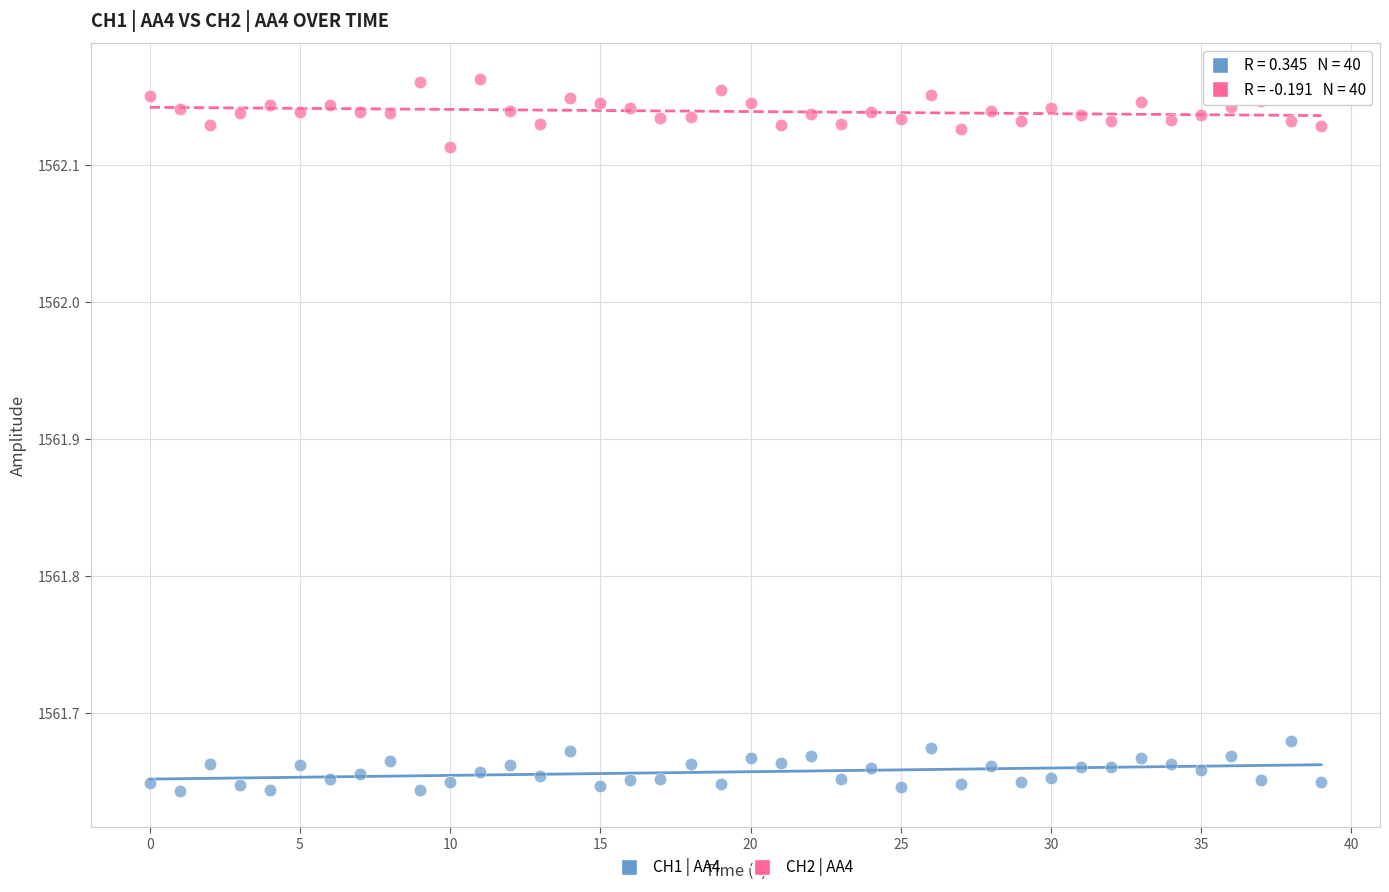

Across all data points, what is the range of Y values (max minus min)?

0.5